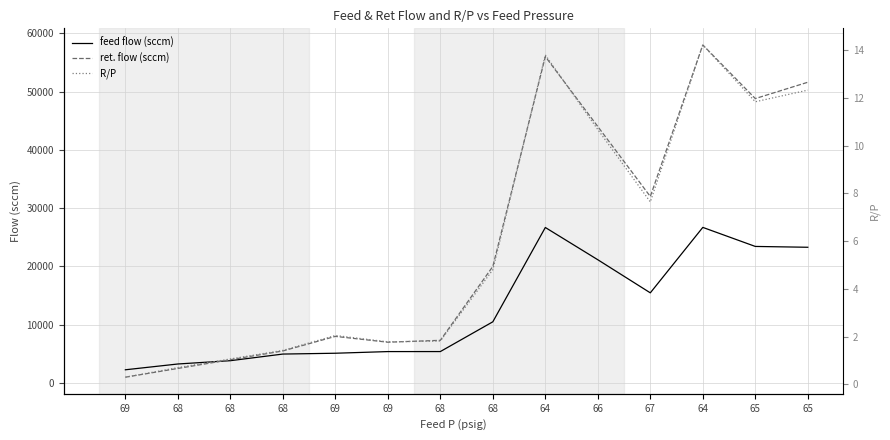

Reading left to right, transcribe all the data shown in this chart.

feed flow (sccm): 2270.8	3264.3	3832.1	4967.5	5109.4	5393.3	5396.5	10502.7	26682.4	21147.2	15470.1	26698.3	23432.0	23290.0
ret. flow (sccm): 1000.0	2500.0	4000.0	5500.0	8000.0	7000.0	7325.0	20000.0	56000.0	44000.0	32000.0	58000.0	48800.0	51600.0
R/P: 0.3	0.7	1.1	1.4	2.0	1.8	1.8	4.8	13.8	10.7	7.6	14.2	11.8	12.3